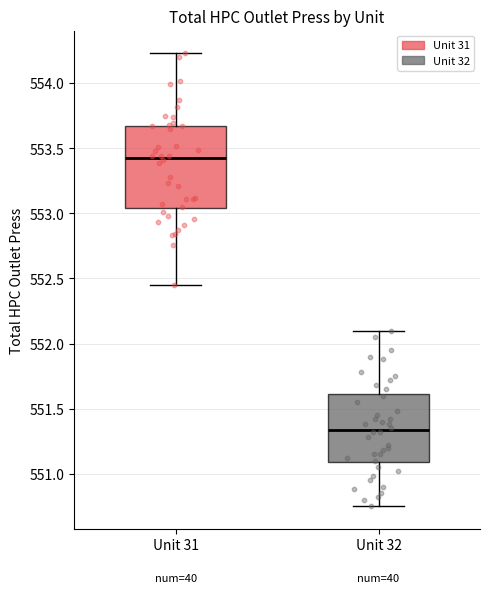

Reading left to right, read every box against the y-axis: the position of its median line, the range the box covers, and the ends of its whiskers. The values are not printed on the chart, so give them approximately, as read against the axis.

Unit 31: median 553.45, box 553.05 to 553.65, whiskers 552.45 to 554.25
Unit 32: median 551.35, box 551.10 to 551.60, whiskers 550.75 to 552.10